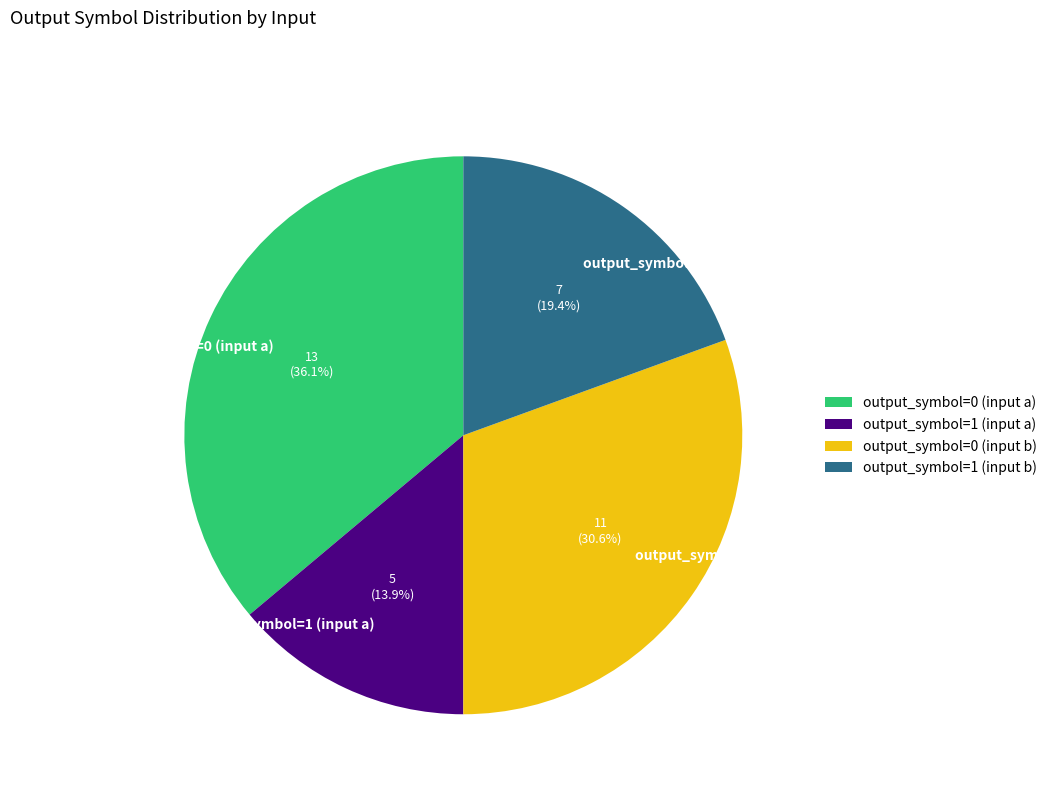

What is the smallest slice in the pie chart?

output_symbol=1 (input a)